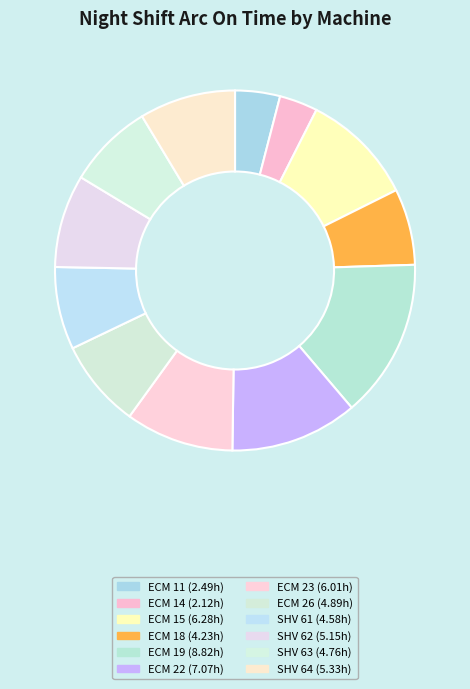

How many segments does this pie chart have?

12